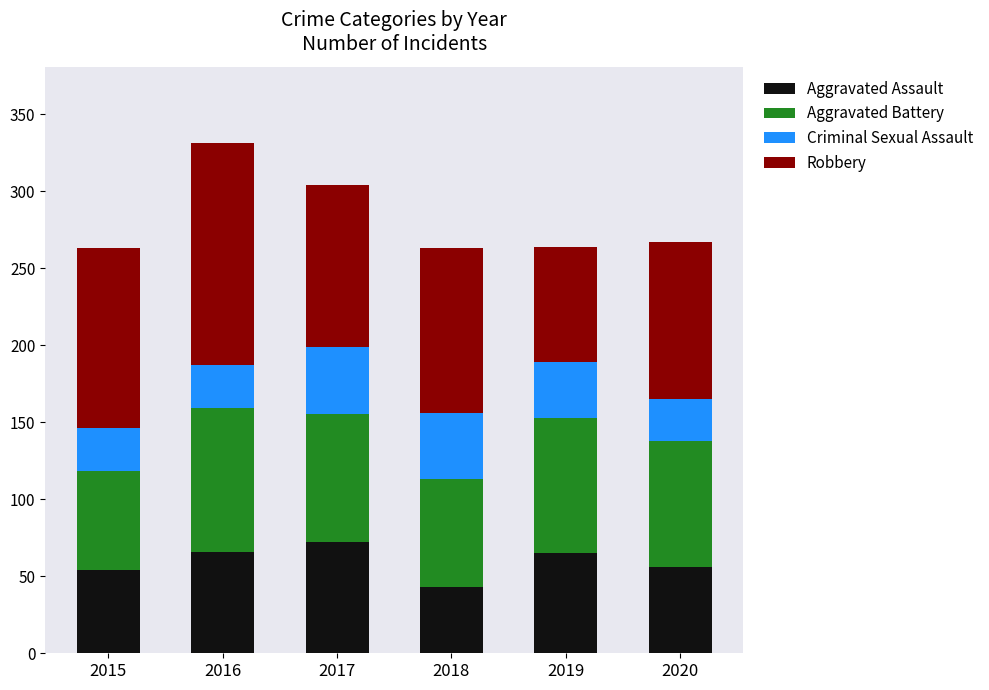

What is the lowest value of the Aggravated Assault series?

43